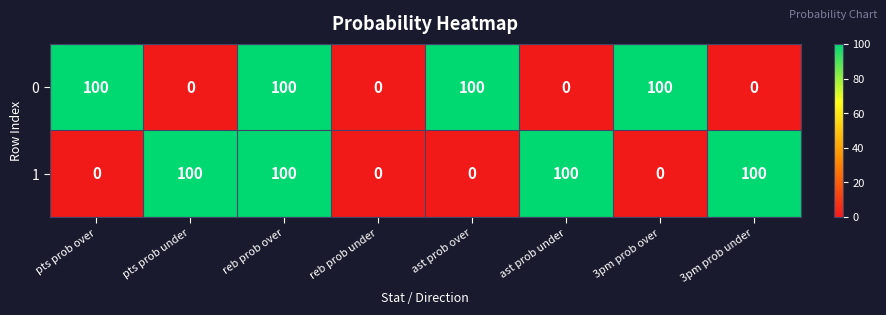

Rank the series at ast prob over from lowest to highest value.

1, 0